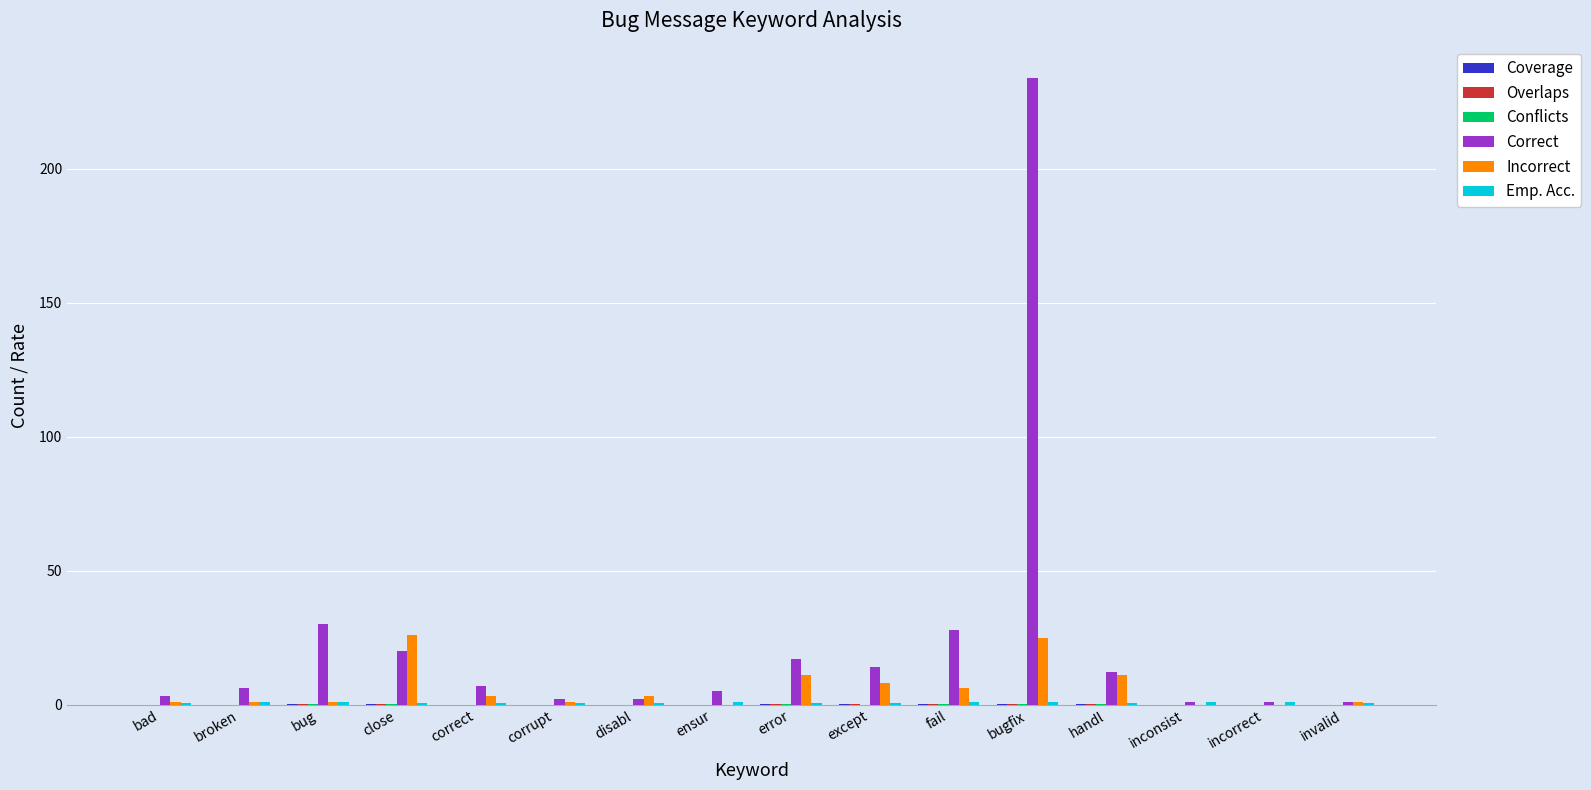

The value of Incorrect at close is 15.3. True or false?

False